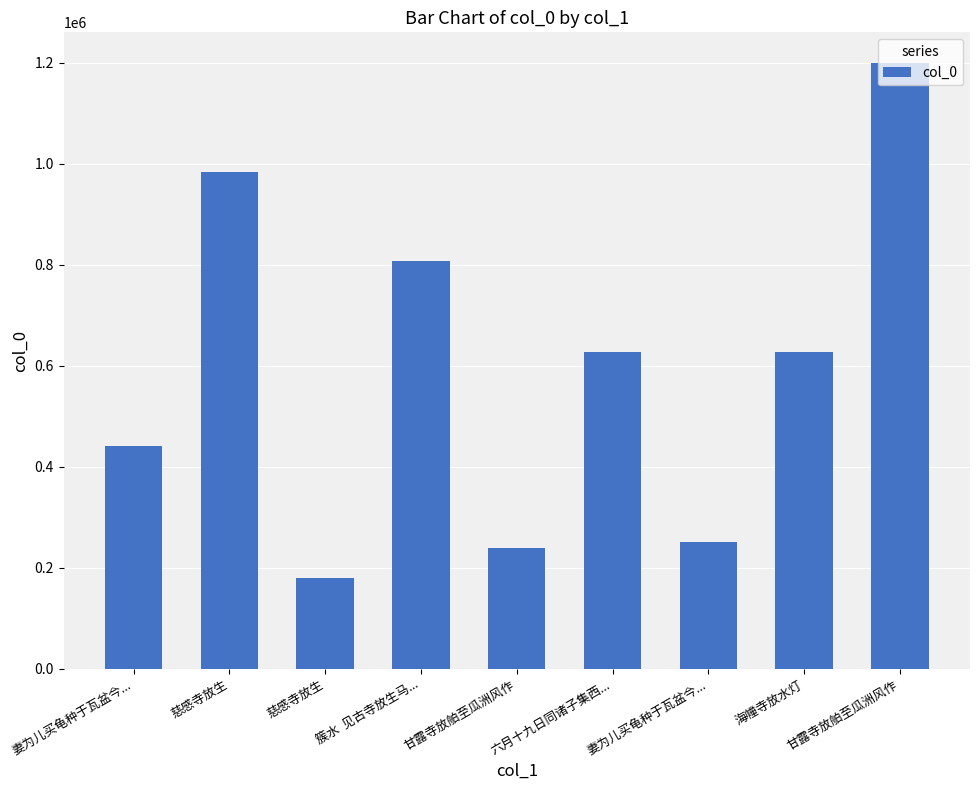

List the labels in order of value, largest first.

甘露寺放舶至瓜洲风作, 慈感寺放生, 簇水  见古寺放生马..., 六月十九日同诸子集西..., 海幢寺放水灯, 妻为儿买龟种于瓦盆今..., 妻为儿买龟种于瓦盆今..., 甘露寺放舶至瓜洲风作, 慈感寺放生